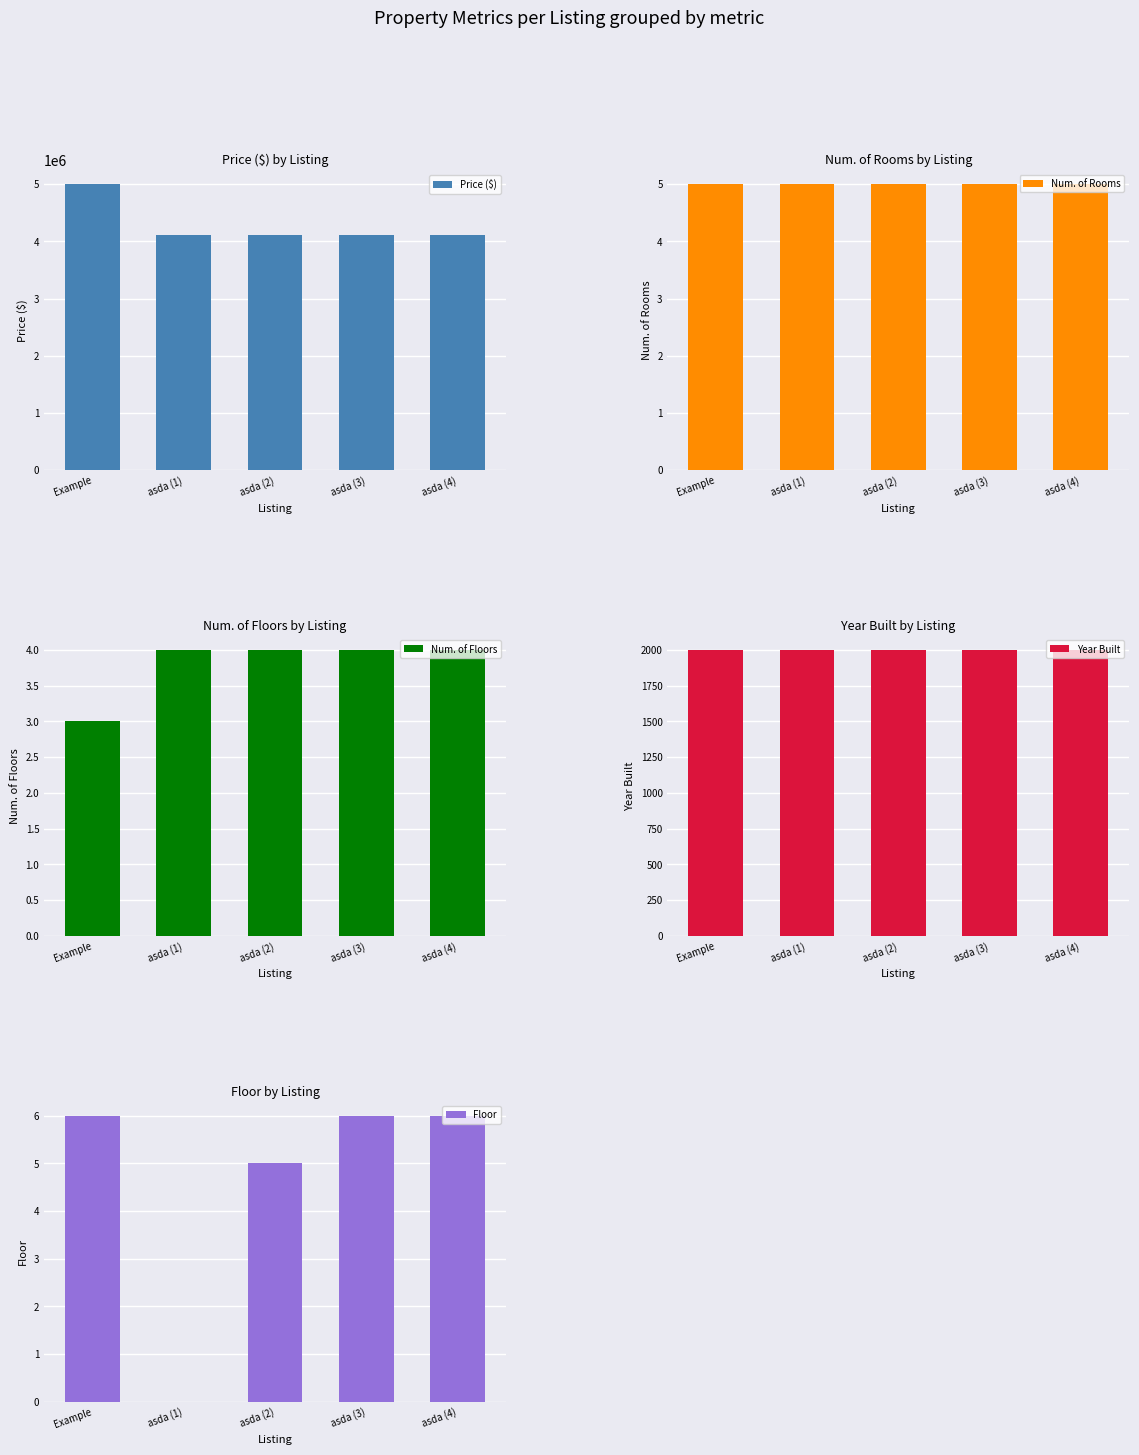

Is it true that Price ($) equals 893262 at asda (1)?

False